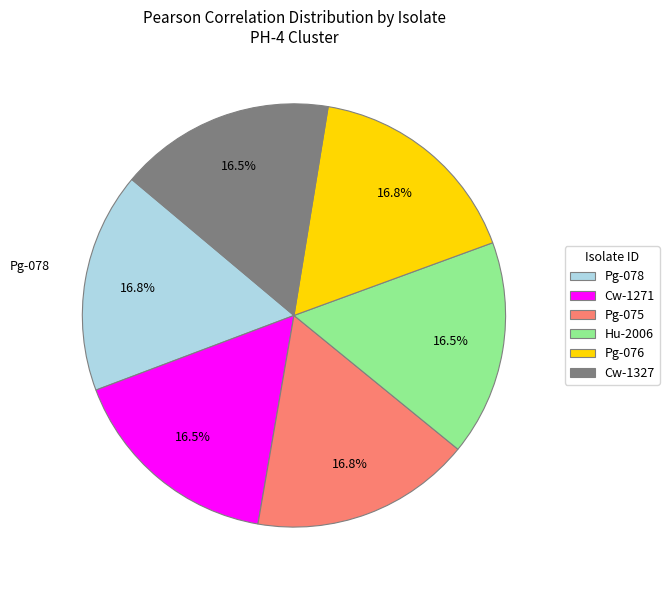

The Cw-1271 slice represents 27% of the pie. True or false?

False